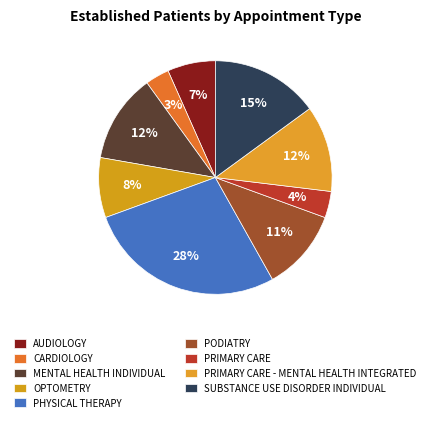

Is PRIMARY CARE the majority of the pie?

No